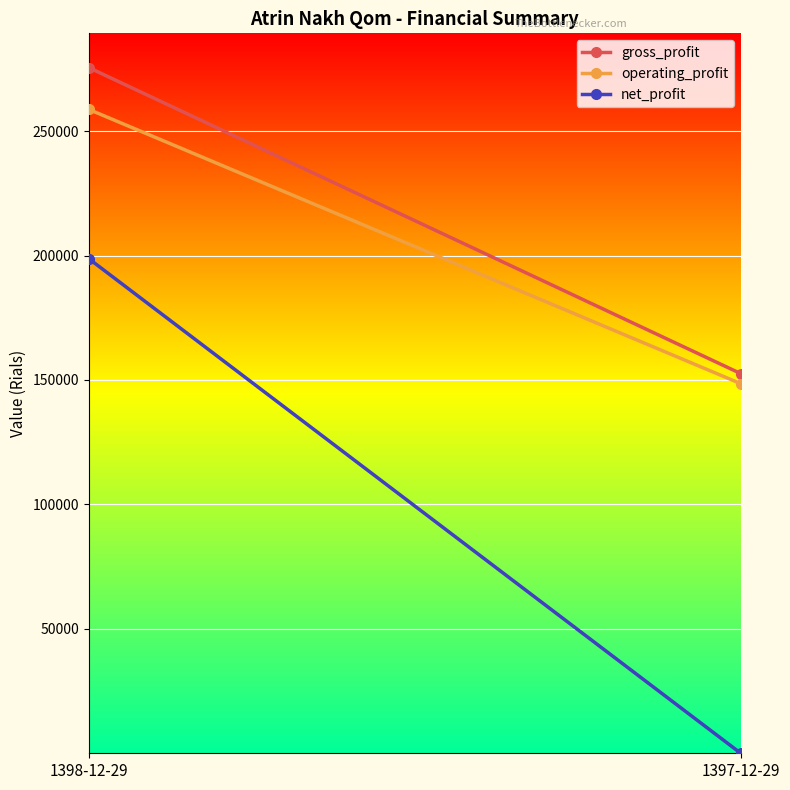

What is the lowest value of the operating_profit series?

148528